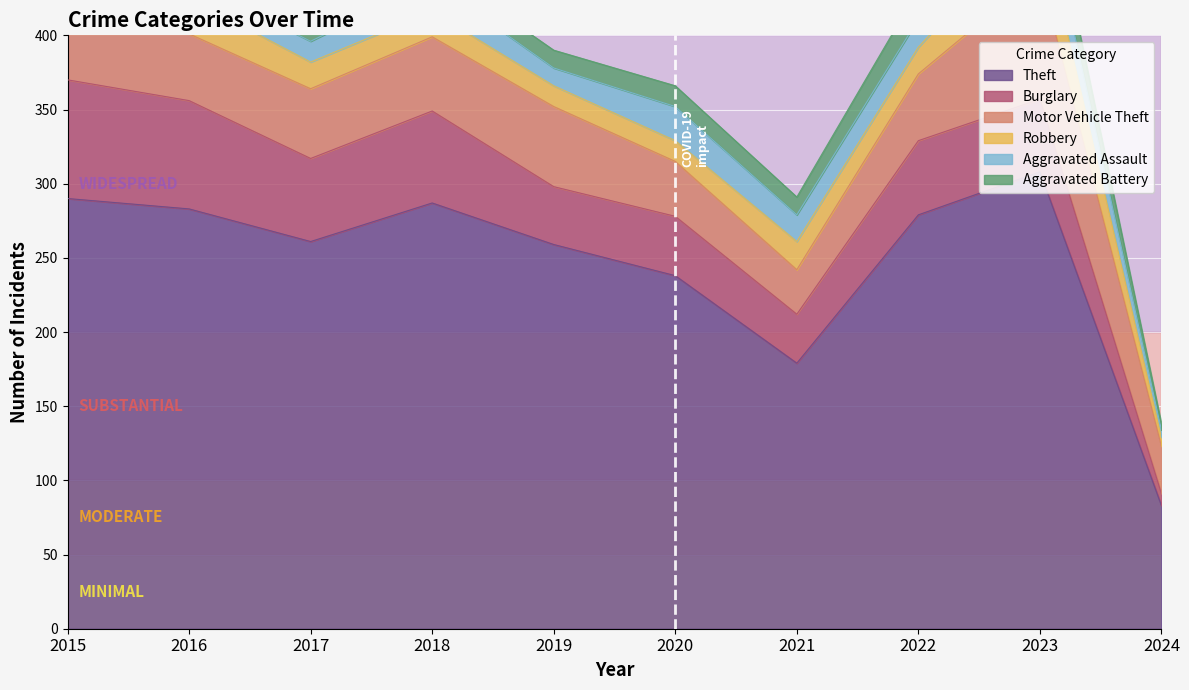

Reading right to left, transcribe all the data shown in this chart.

Theft: 2024=83	2023=308	2022=279	2021=179	2020=238	2019=259	2018=287	2017=261	2016=283	2015=290
Burglary: 2024=8	2023=49	2022=50	2021=33	2020=40	2019=39	2018=62	2017=56	2016=73	2015=80
Motor Vehicle Theft: 2024=32	2023=85	2022=45	2021=30	2020=37	2019=54	2018=50	2017=47	2016=45	2015=40
Robbery: 2024=6	2023=39	2022=18	2021=19	2020=14	2019=14	2018=17	2017=18	2016=24	2015=24
Aggravated Assault: 2024=5	2023=26	2022=19	2021=18	2020=23	2019=12	2018=20	2017=14	2016=12	2015=11
Aggravated Battery: 2024=4	2023=23	2022=20	2021=12	2020=14	2019=12	2018=11	2017=13	2016=6	2015=8